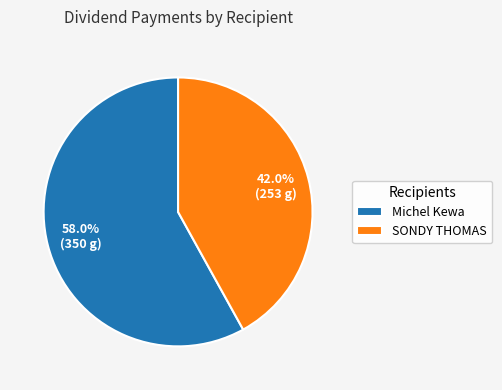

Does SONDY THOMAS represent more than half of the total?

No